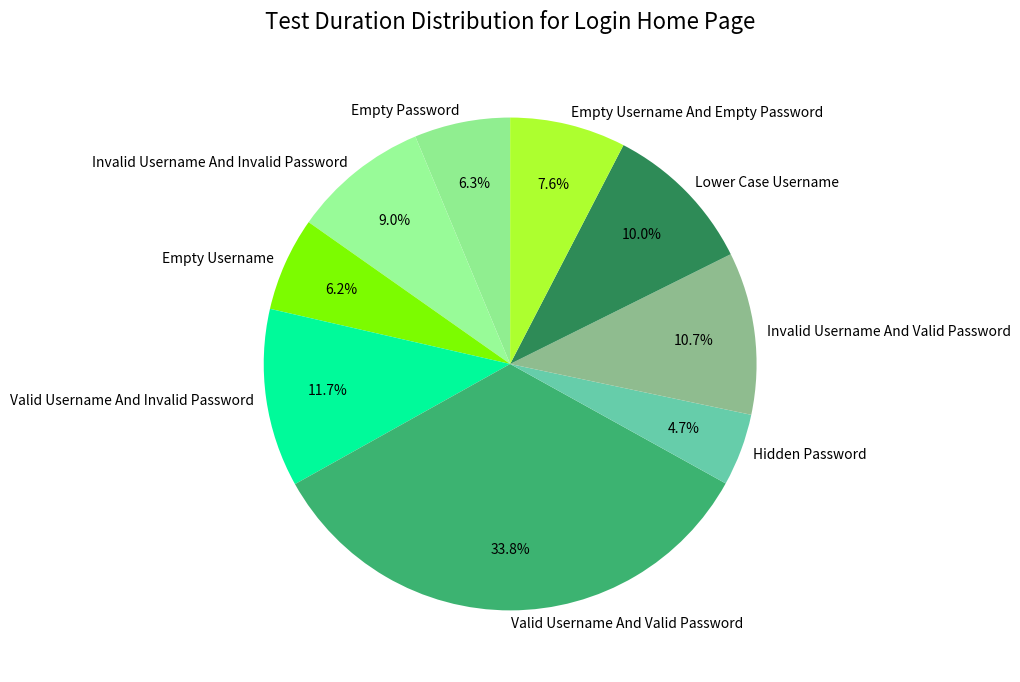

What is the total percentage of Hidden Password and Valid Username And Invalid Password?

16.4%